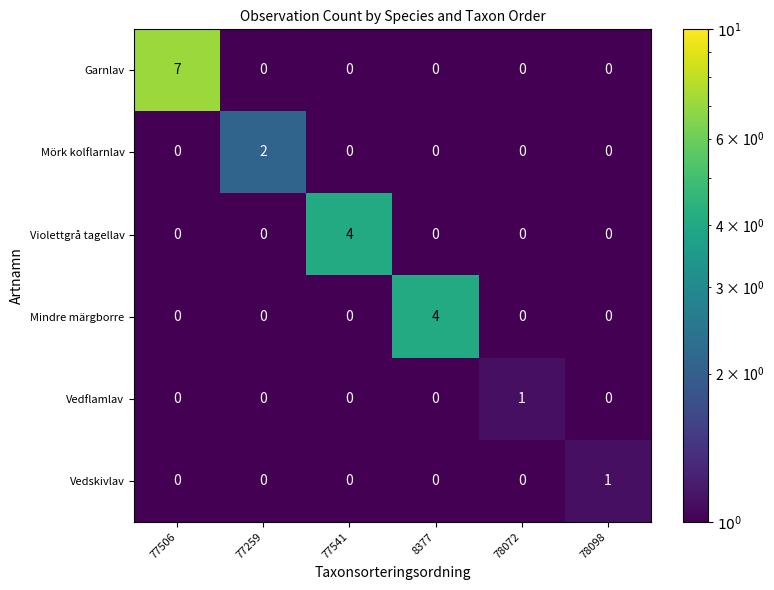

At which category is the sum across all series the highest?

77506